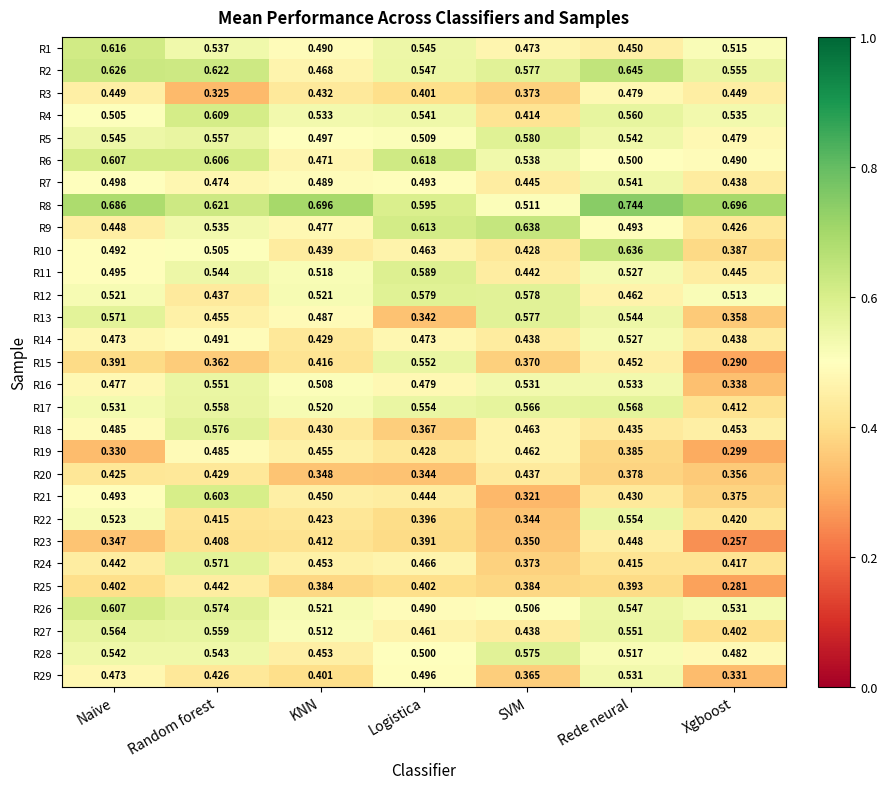

At which category is the sum across all series the highest?

Random forest